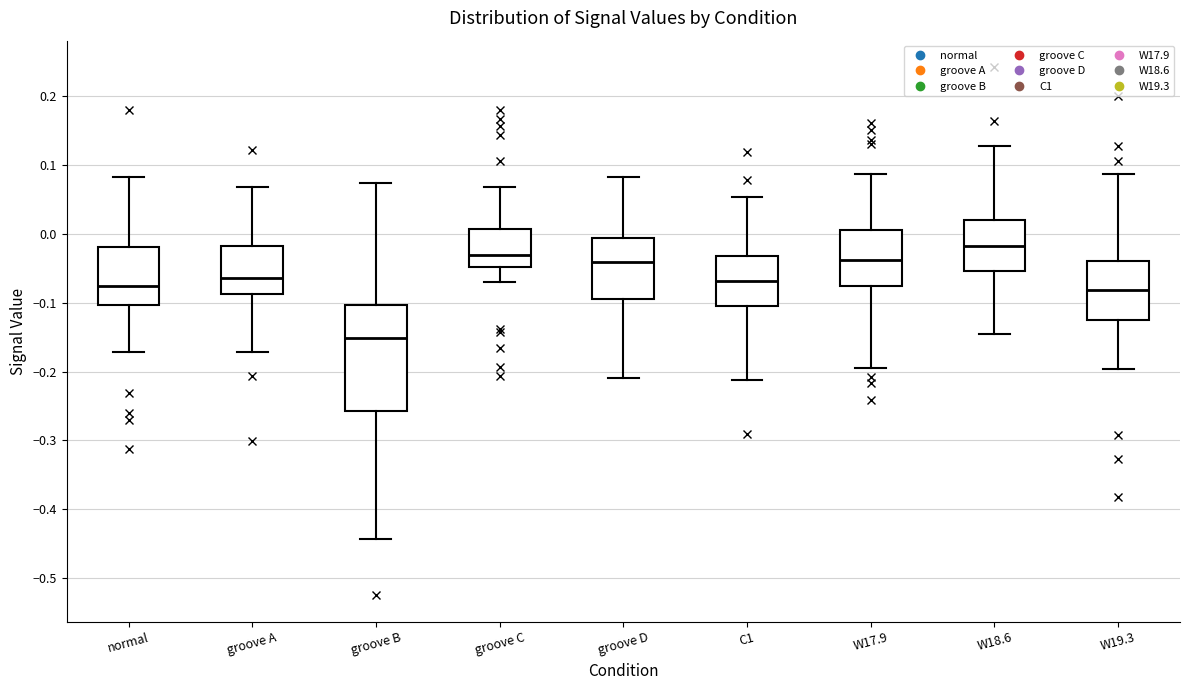

Reading left to right, read every box against the y-axis: the position of its median line, the range the box covers, and the ends of its whiskers. The values are not printed on the chart, so give them approximately, as read against the axis.

normal: median -0.08, box -0.10 to -0.02, whiskers -0.17 to 0.08
groove A: median -0.06, box -0.09 to -0.02, whiskers -0.17 to 0.07
groove B: median -0.15, box -0.26 to -0.10, whiskers -0.44 to 0.07
groove C: median -0.03, box -0.05 to 0.01, whiskers -0.07 to 0.07
groove D: median -0.04, box -0.09 to -0.01, whiskers -0.21 to 0.08
C1: median -0.07, box -0.10 to -0.03, whiskers -0.21 to 0.05
W17.9: median -0.04, box -0.08 to 0.01, whiskers -0.19 to 0.09
W18.6: median -0.02, box -0.05 to 0.02, whiskers -0.15 to 0.13
W19.3: median -0.08, box -0.13 to -0.04, whiskers -0.20 to 0.09